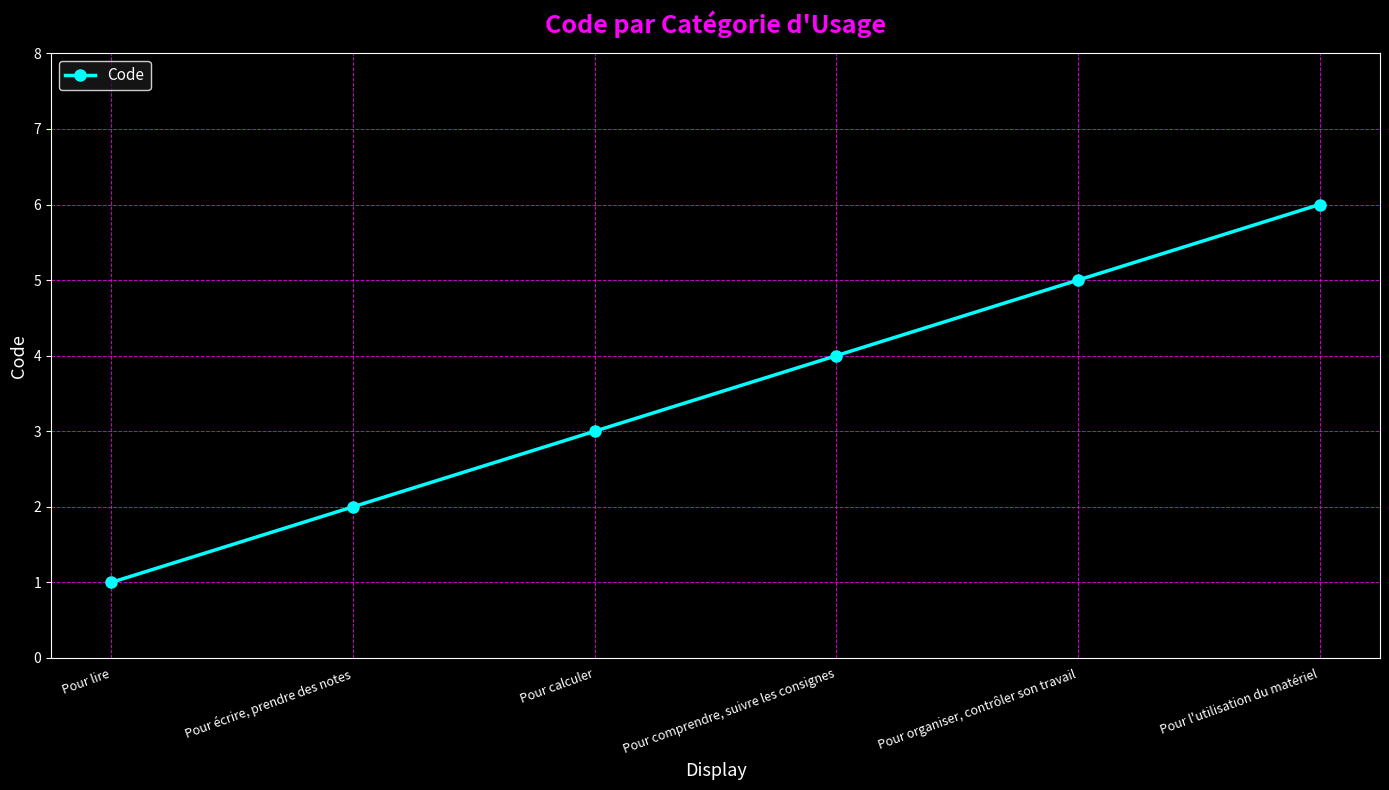

List the labels in order of value, largest first.

Pour l'utilisation du matériel, Pour organiser, contrôler son travail, Pour comprendre, suivre les consignes, Pour calculer, Pour écrire, prendre des notes, Pour lire